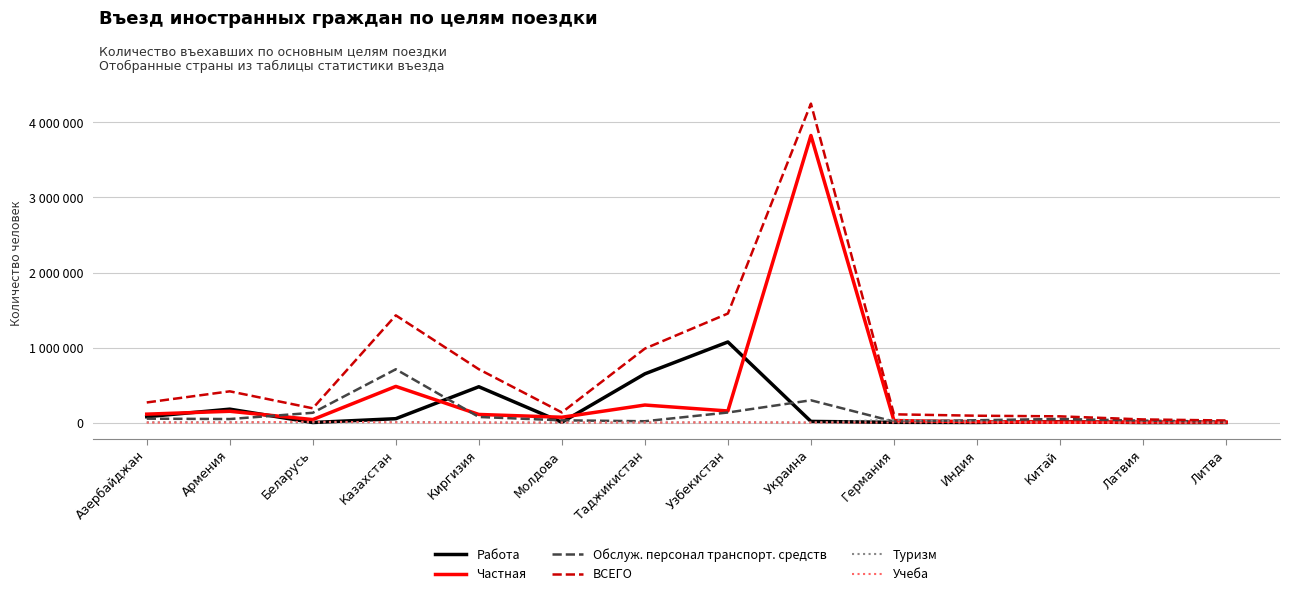

True or false: ВСЕГО has more than 1 points higher than both neighbors.

True